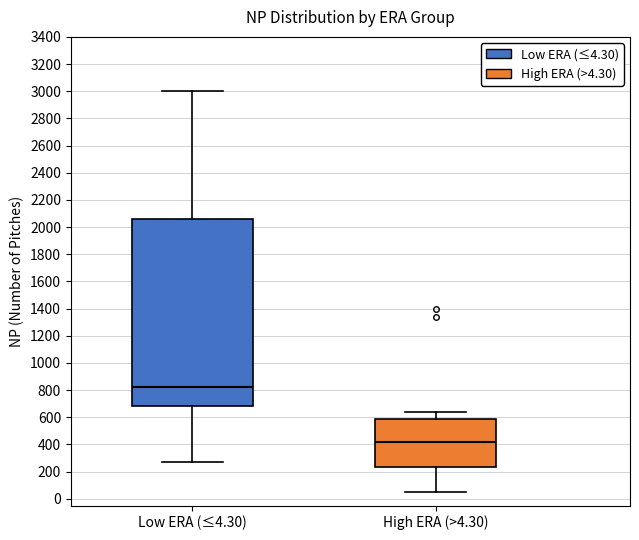

Which box is the tallest, from its lower edge to its upper edge?

Low ERA (≤4.30)